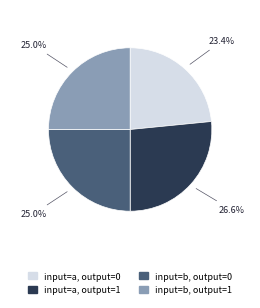

Does any single category account for the majority?

No